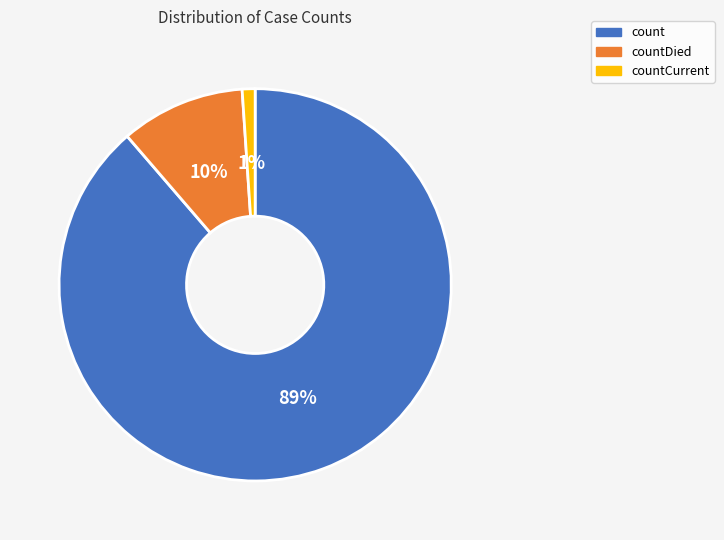

Is there any slice that represents more than half of the pie?

Yes